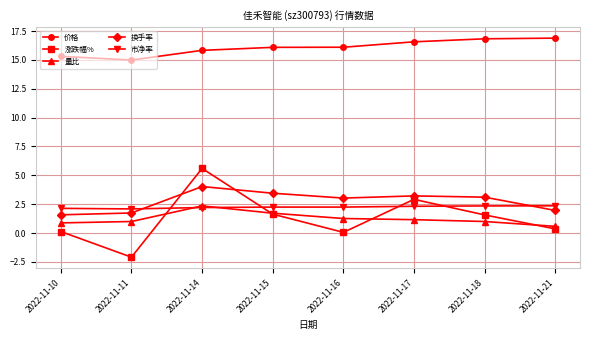

What is the sum of the 价格 values at 2022-11-16 and 2022-11-17?

32.7